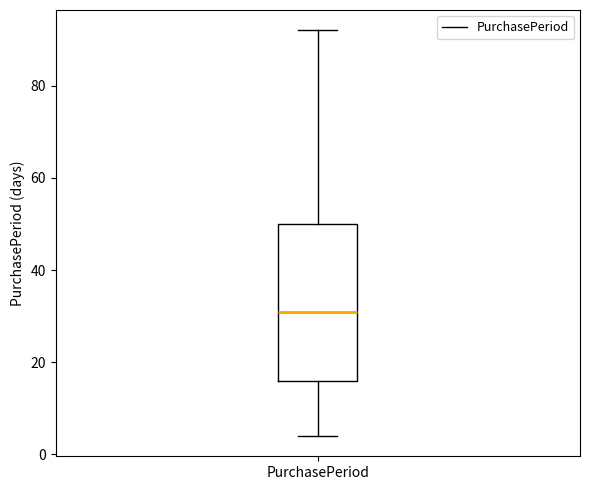

Transcribe this box plot: give where the median line is, the range the box spans, and where the two whiskers end, as read against the y-axis. The values are not printed on the chart, so give them approximately, as read against the axis.

median 32, box 16 to 50, whiskers 4 to 92